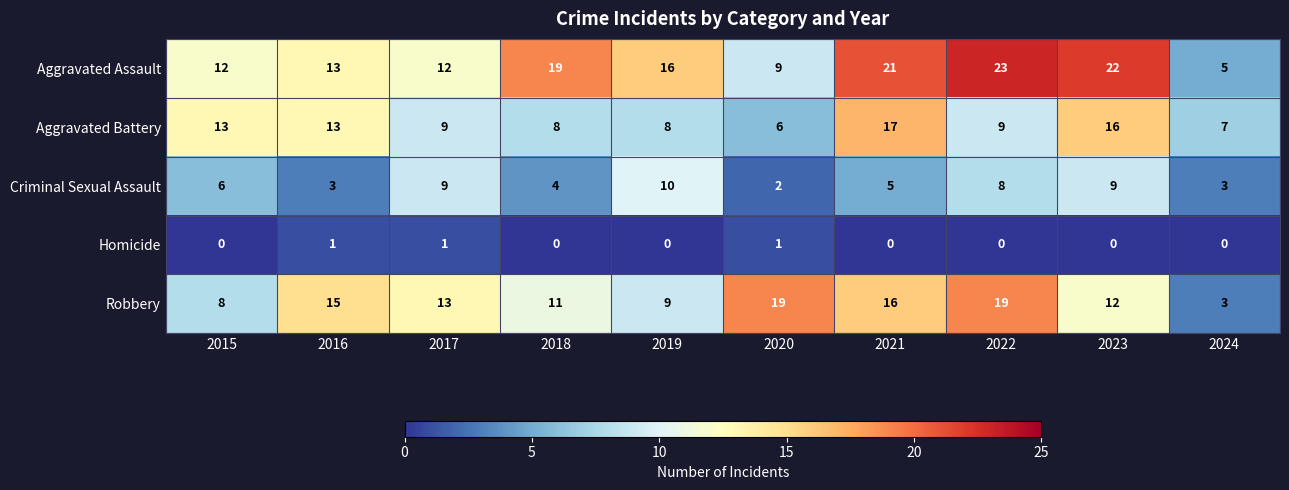

How many data points does each series have?

10